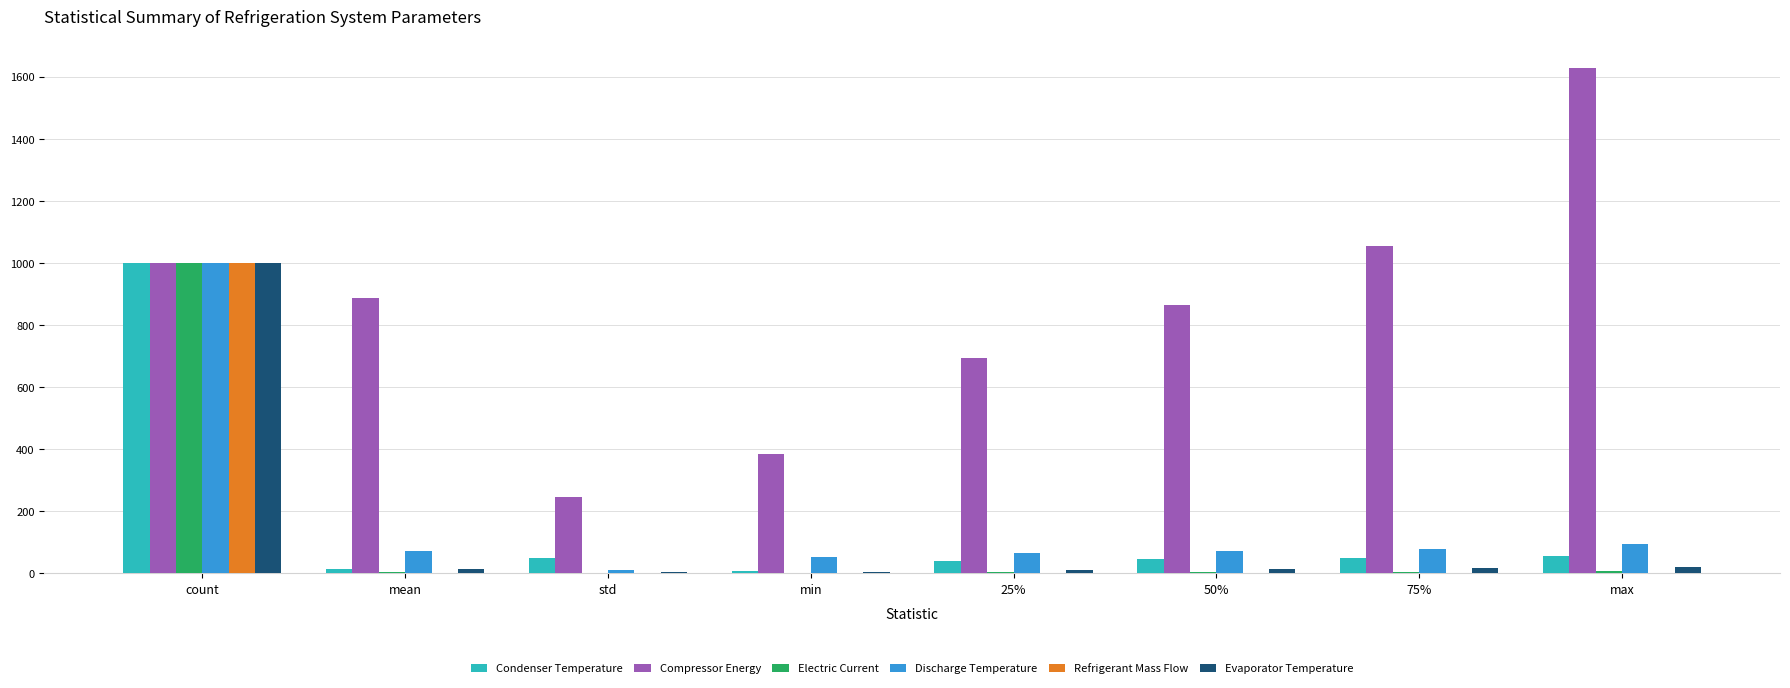

What is the greatest value displayed?

1627.1